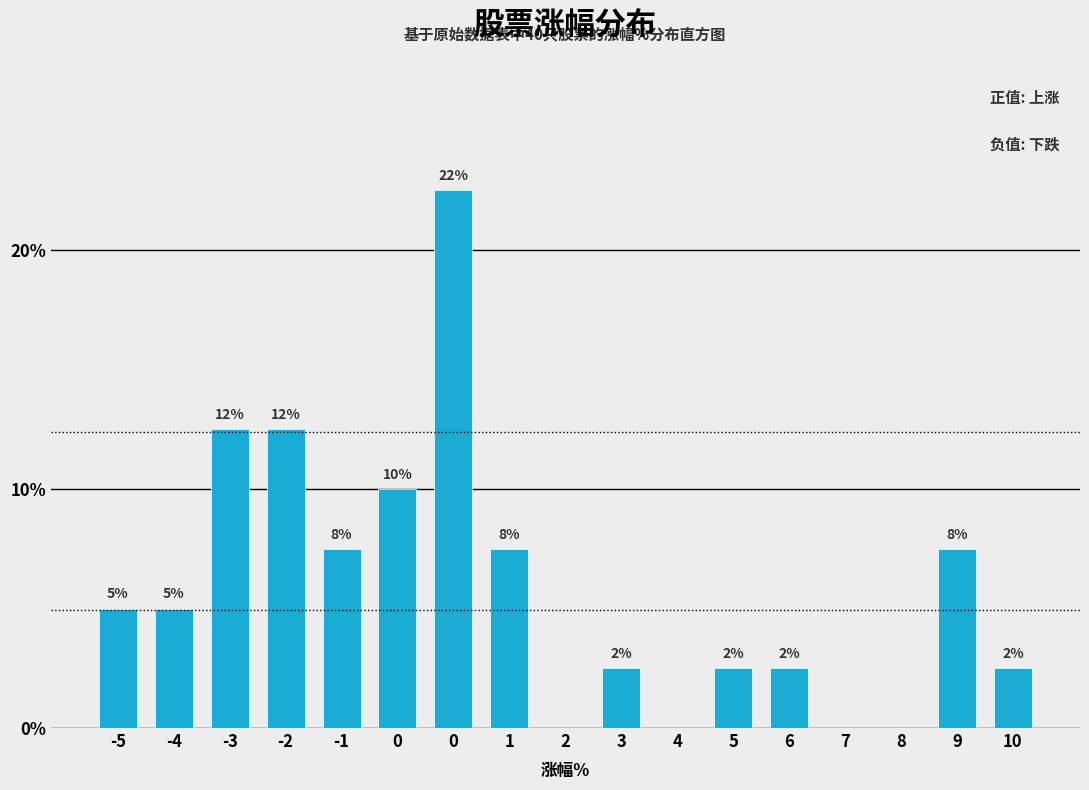

Are the bars horizontal?

No